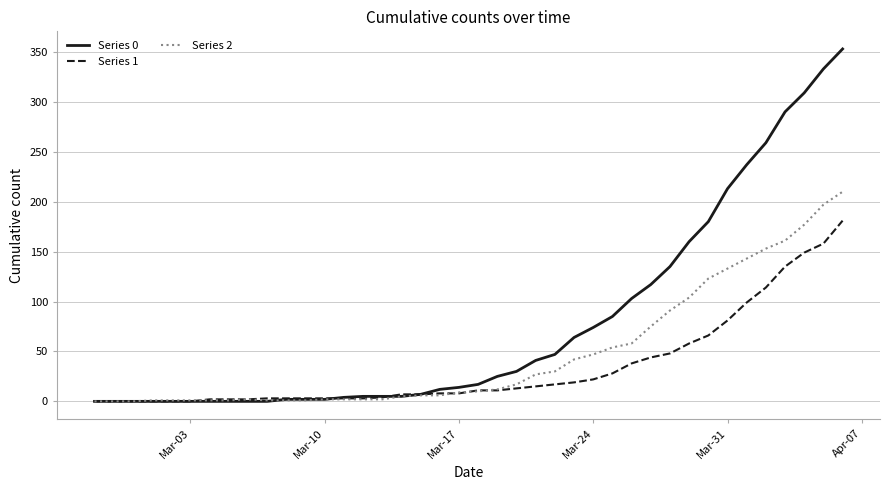

How many lines are shown in the chart?

3